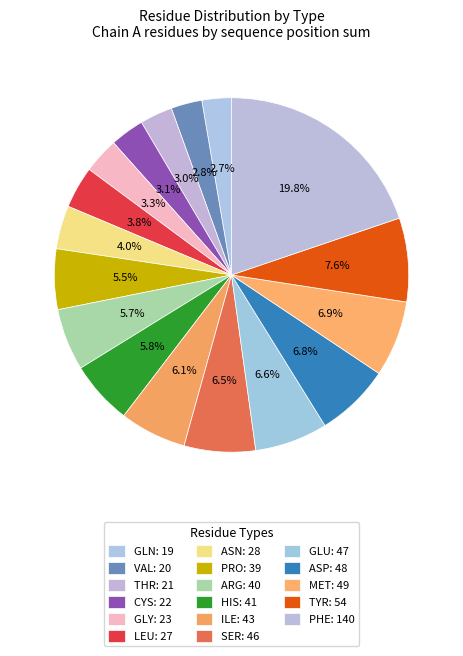

Combined, what portion of the pie is ASP and HIS?

12.6%